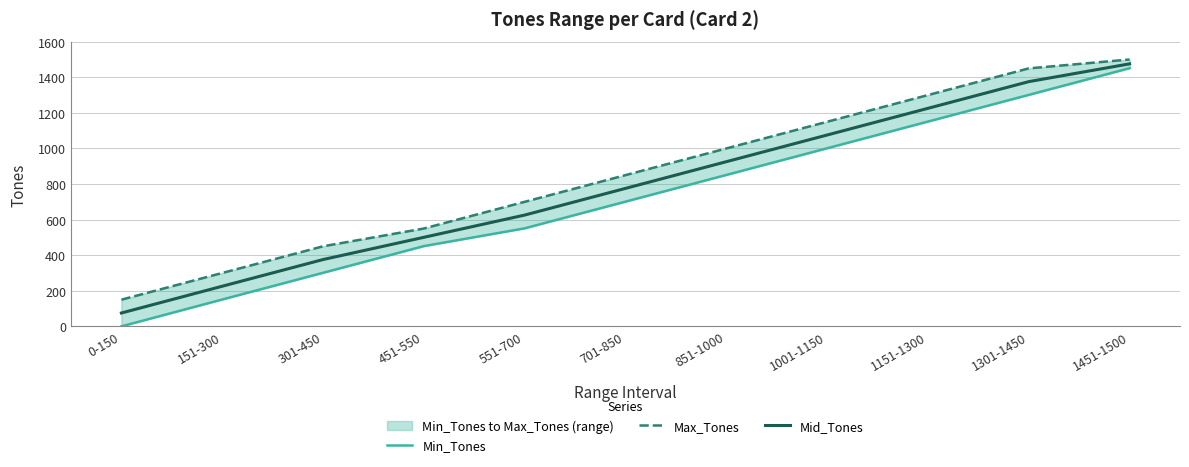

At which category does the chart reach its peak across all series?

1451-1500